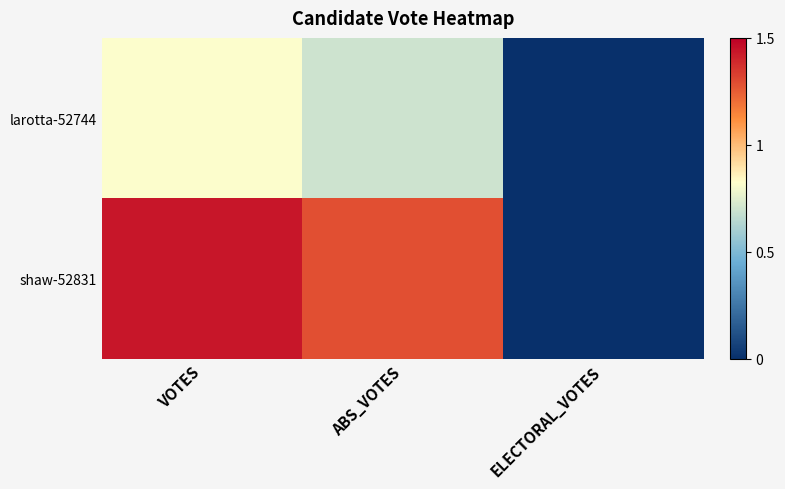

How many data points does each series have?

3